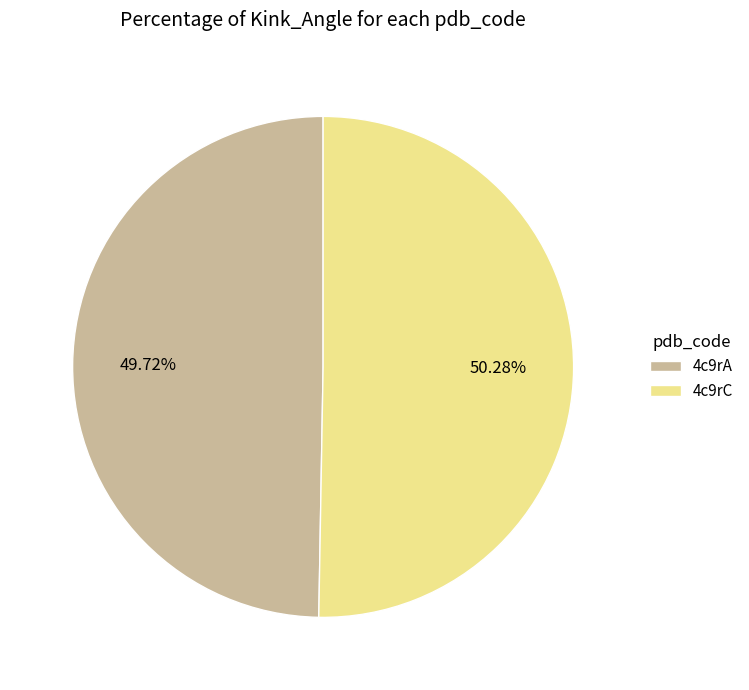

What is the largest slice in the pie chart?

4c9rC